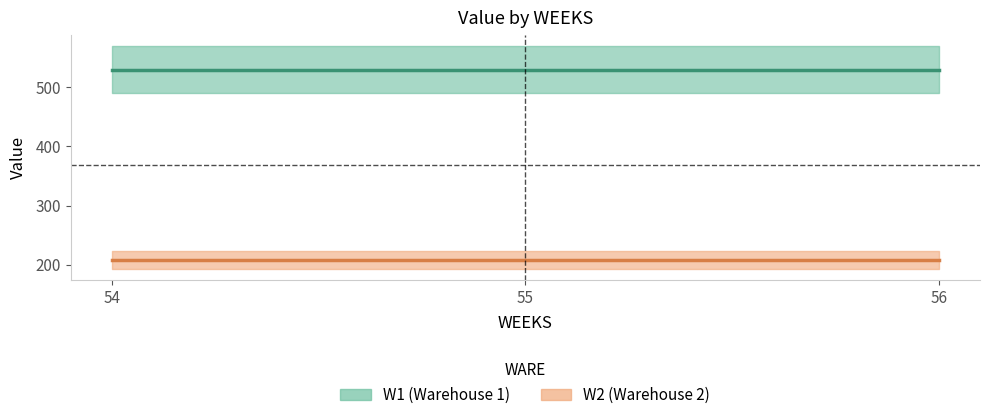

How many data points does each series have?

3